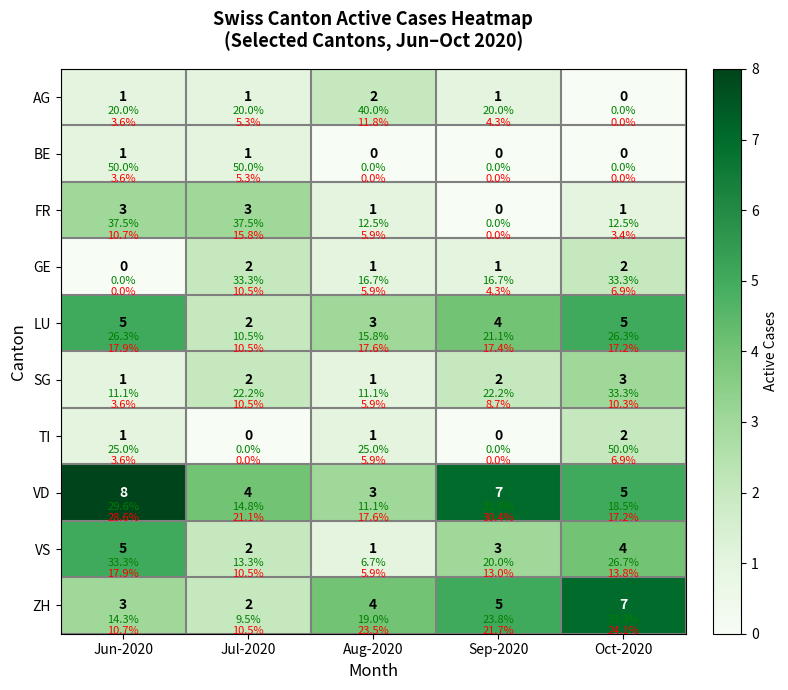

List the labels in order of TI value, largest first.

Oct-2020, Jun-2020, Aug-2020, Jul-2020, Sep-2020